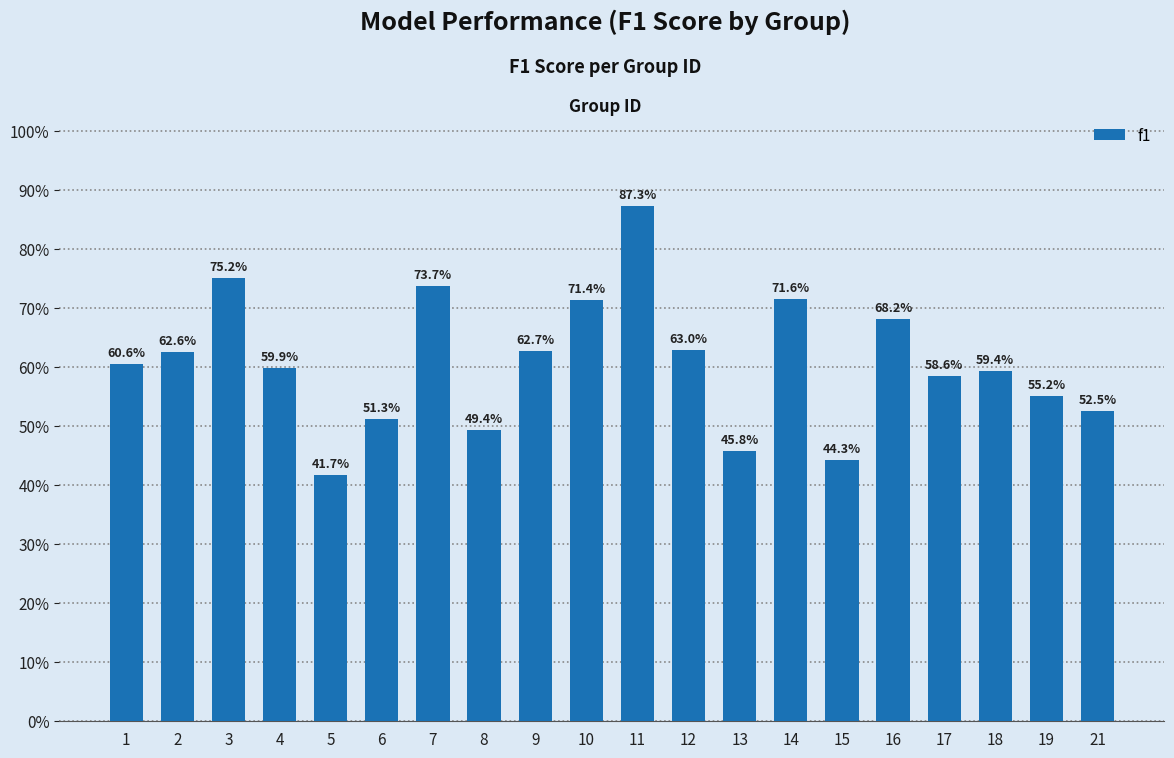

At which category does the chart reach its minimum across all series?

5